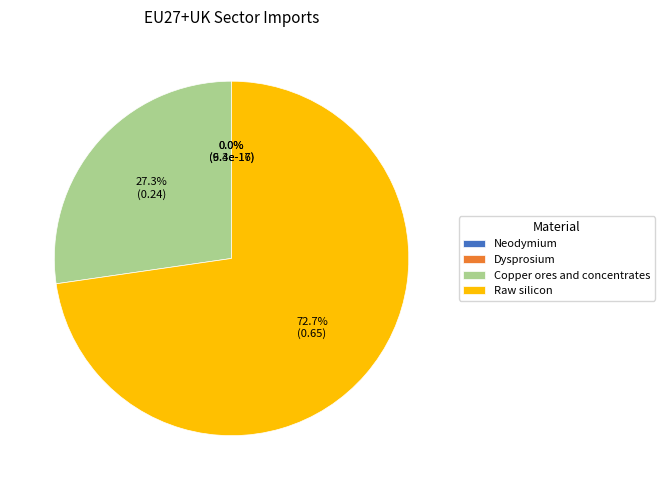

How many slices are in this pie chart?

4